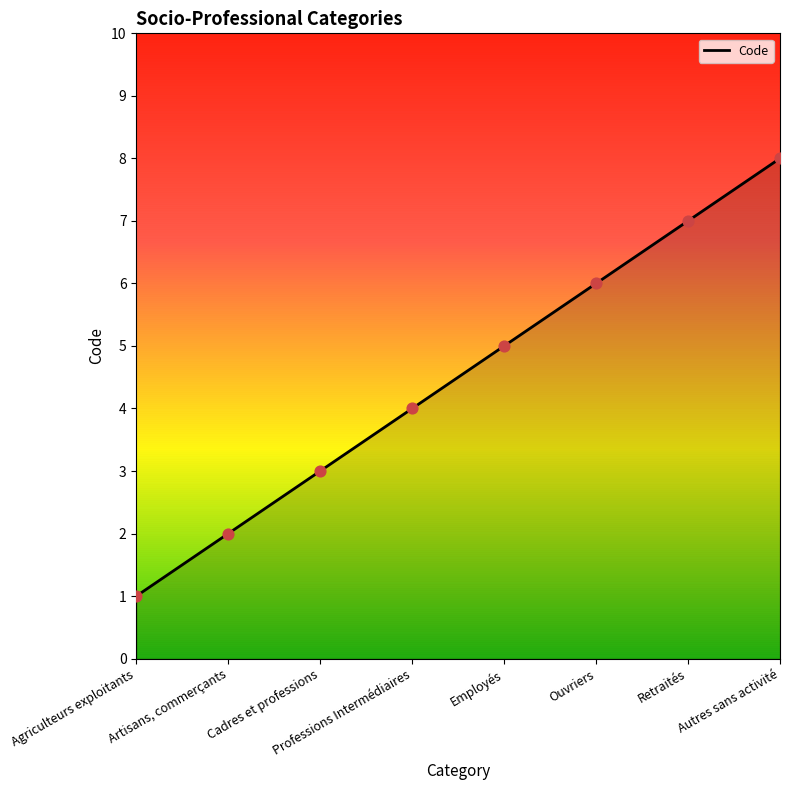

What is the change in value from Employés to Ouvriers?

+1